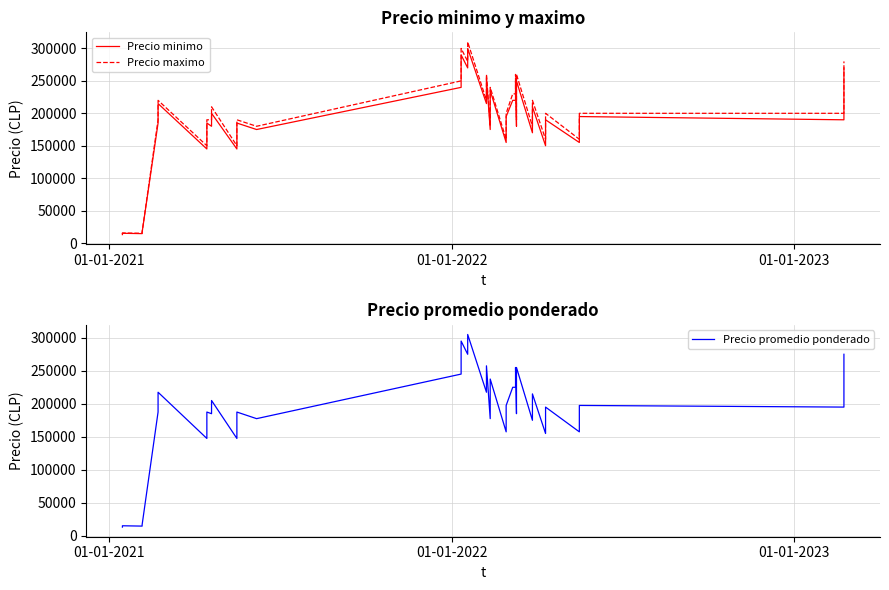

What is the value of the Precio minimo point at the 28th from the left?

250000